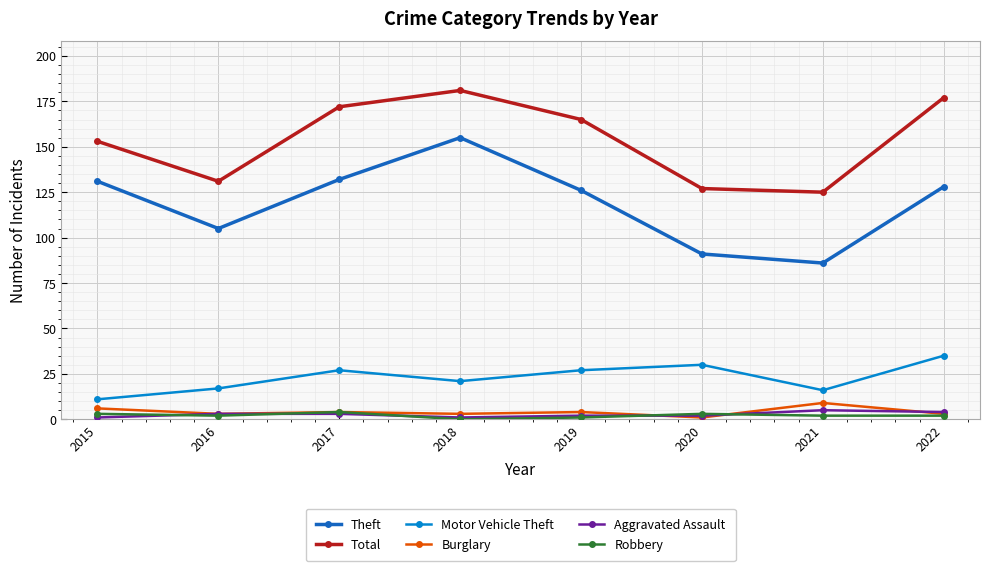

Reading left to right, what are all the values shown in this chart?

Theft: 2015=131	2016=105	2017=132	2018=155	2019=126	2020=91	2021=86	2022=128
Total: 2015=153	2016=131	2017=172	2018=181	2019=165	2020=127	2021=125	2022=177
Motor Vehicle Theft: 2015=11	2016=17	2017=27	2018=21	2019=27	2020=30	2021=16	2022=35
Burglary: 2015=6	2016=3	2017=4	2018=3	2019=4	2020=1	2021=9	2022=3
Aggravated Assault: 2015=1	2016=3	2017=3	2018=1	2019=2	2020=2	2021=5	2022=4
Robbery: 2015=3	2016=2	2017=4	2018=0	2019=1	2020=3	2021=2	2022=2